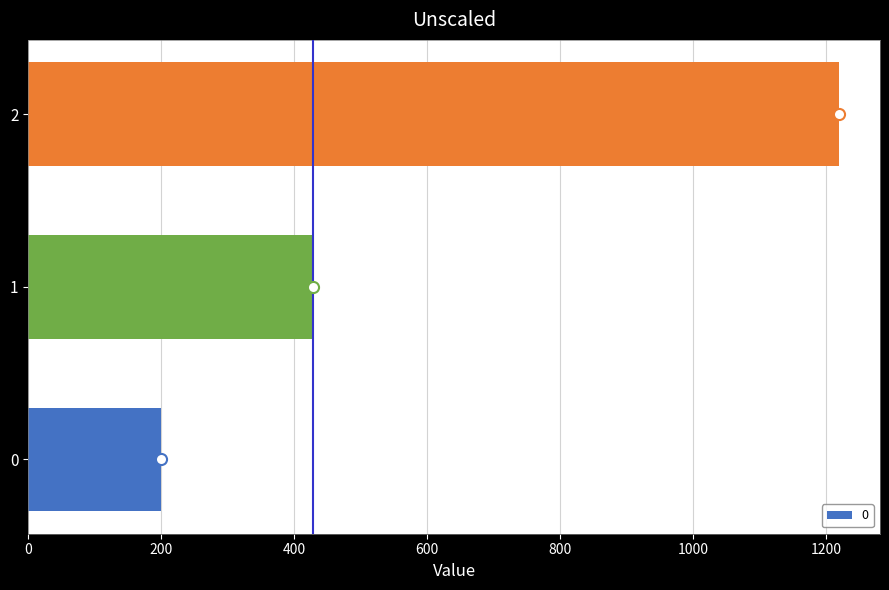

Rank the categories by value from highest to lowest.

2, 1, 0